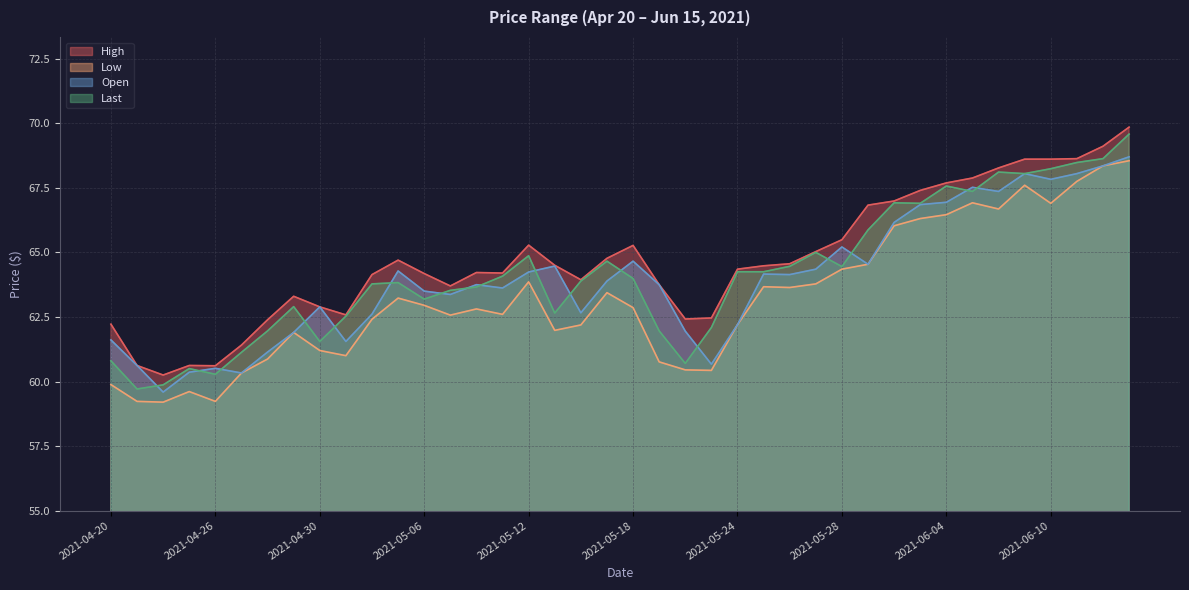

What is the value of the Open point at the 16th from the left?

63.6